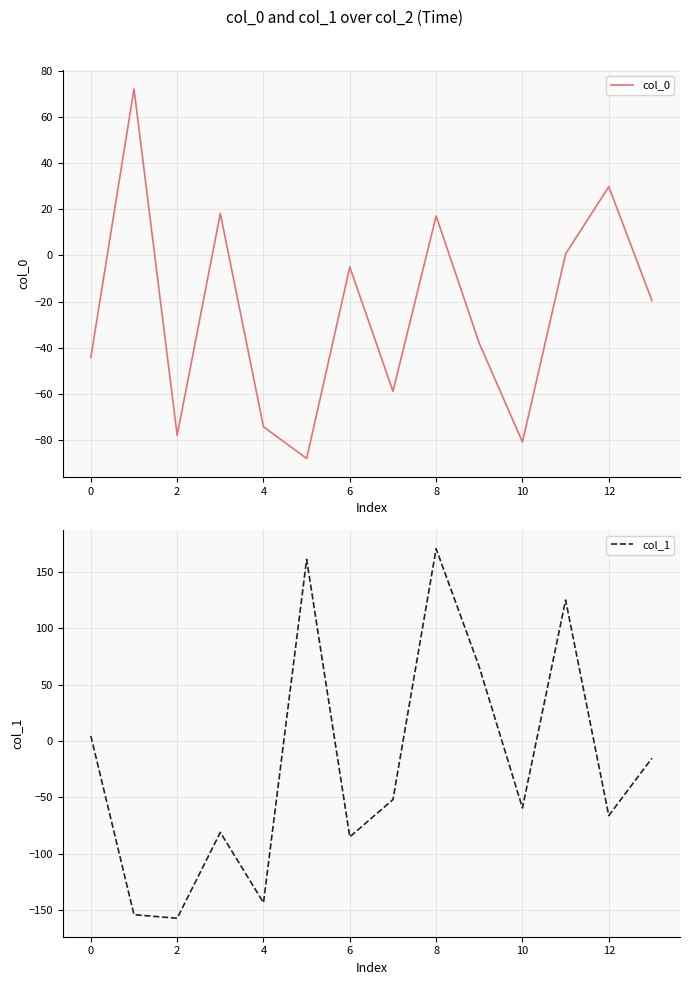

The col_0 series shows -80.9 at 10. True or false?

True